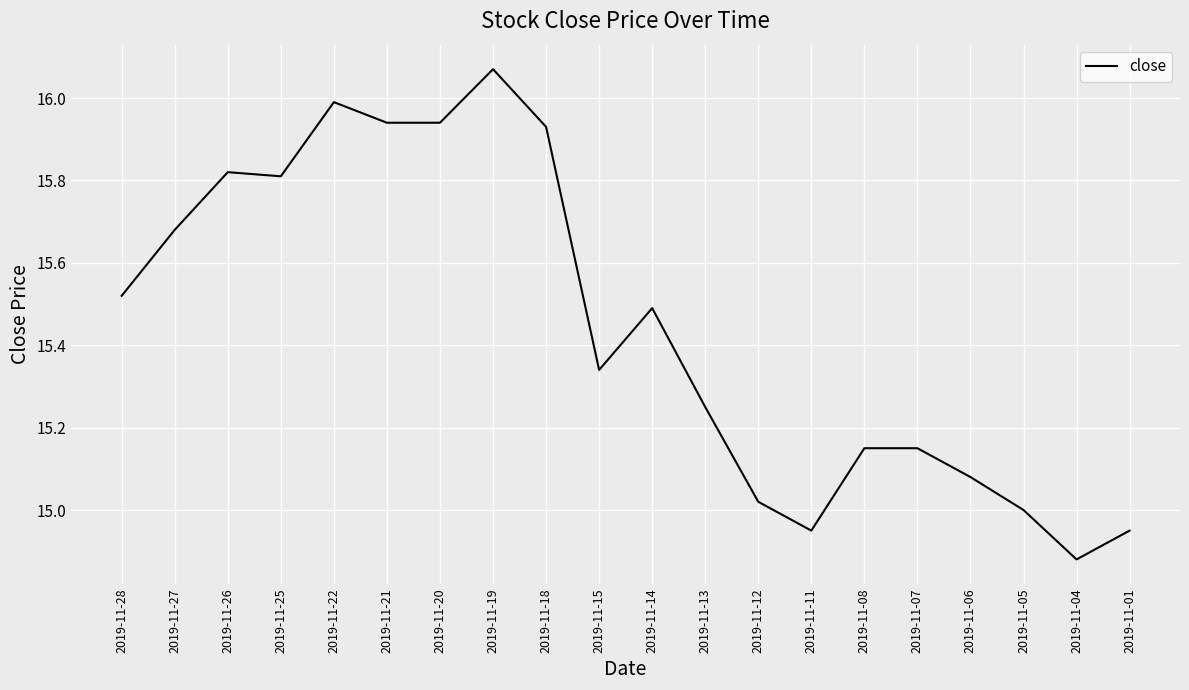

Where does the data first go above 15?

2019-11-28